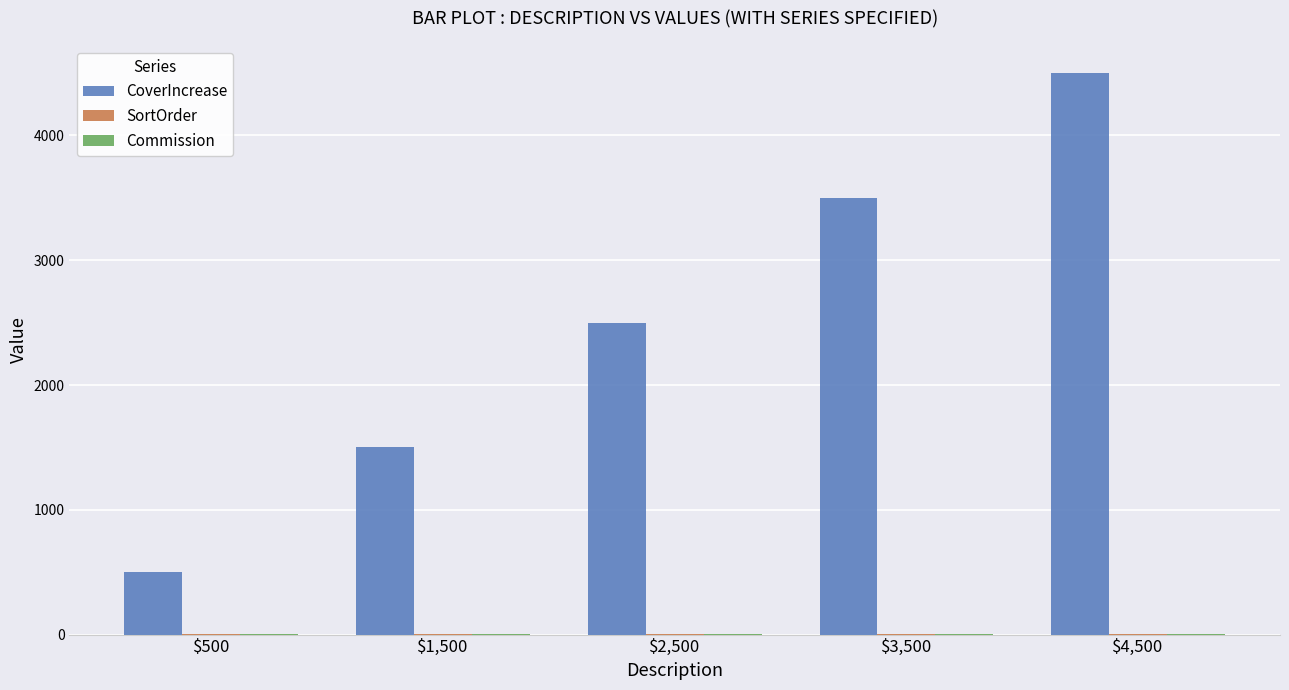

True or false: CoverIncrease has a value of 6285.4 at $4,500.

False